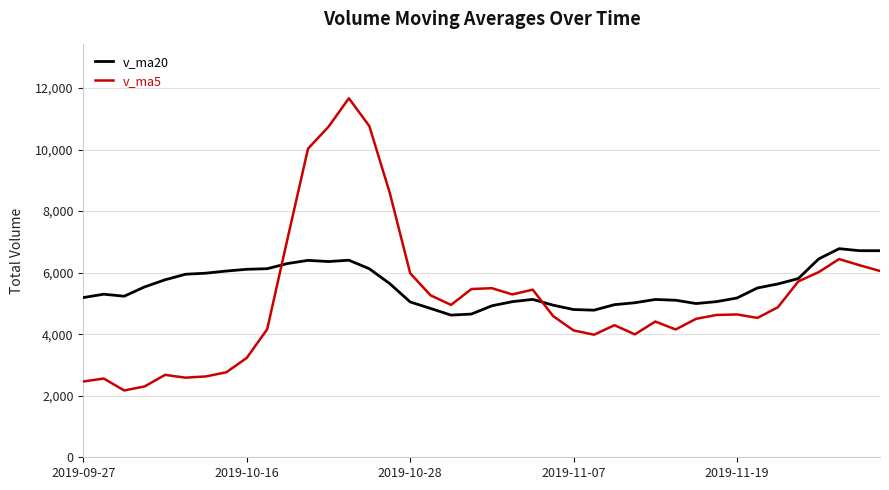

After their last crossing, which series has the higher values: v_ma5 or v_ma20?

v_ma20